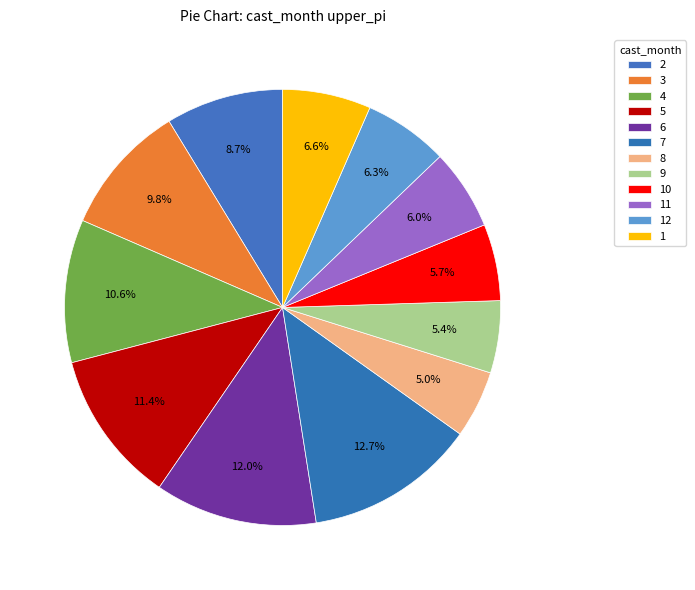

Count the number of slices in the pie.

12